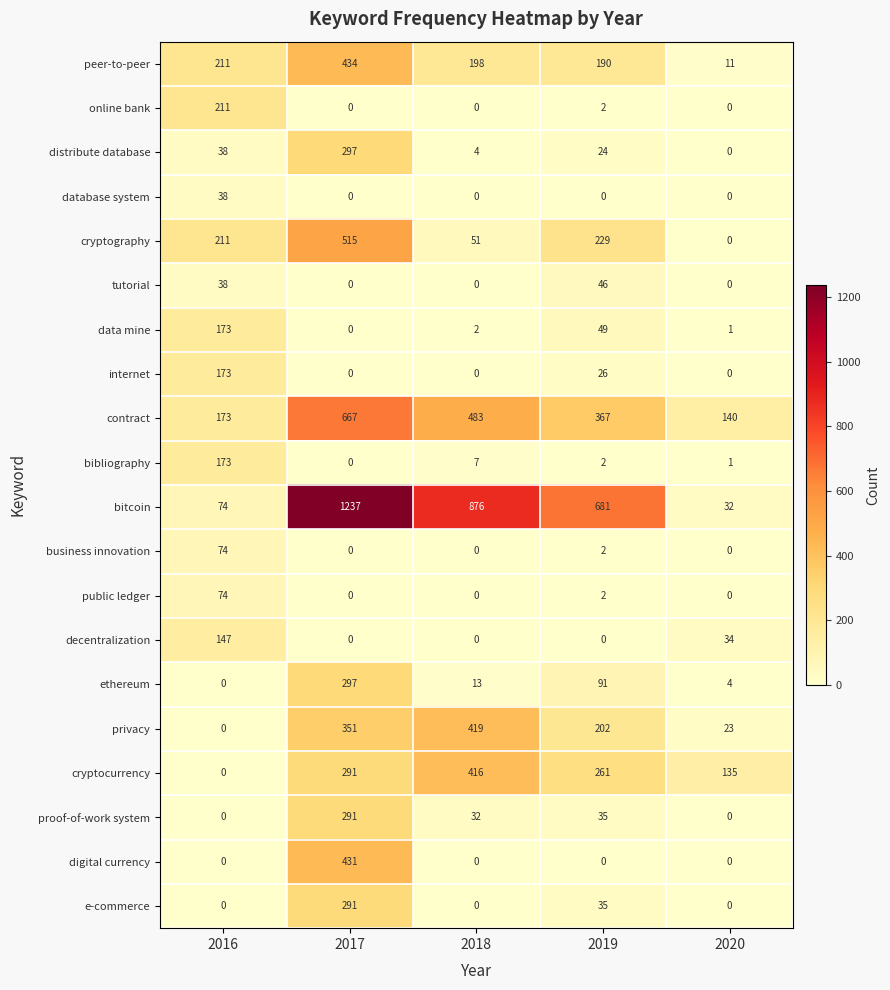

The value of ethereum at 2016 is 0. True or false?

True